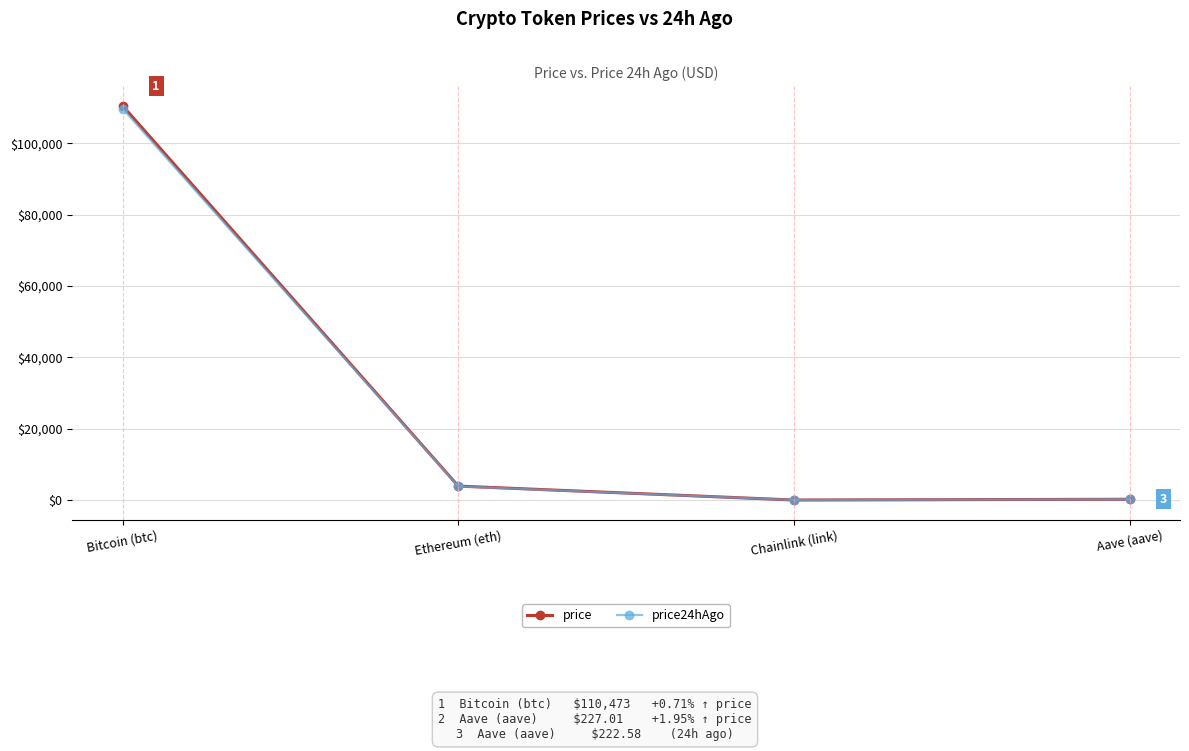

Is it true that price24hAgo equals 29013.0 at Bitcoin (btc)?

False